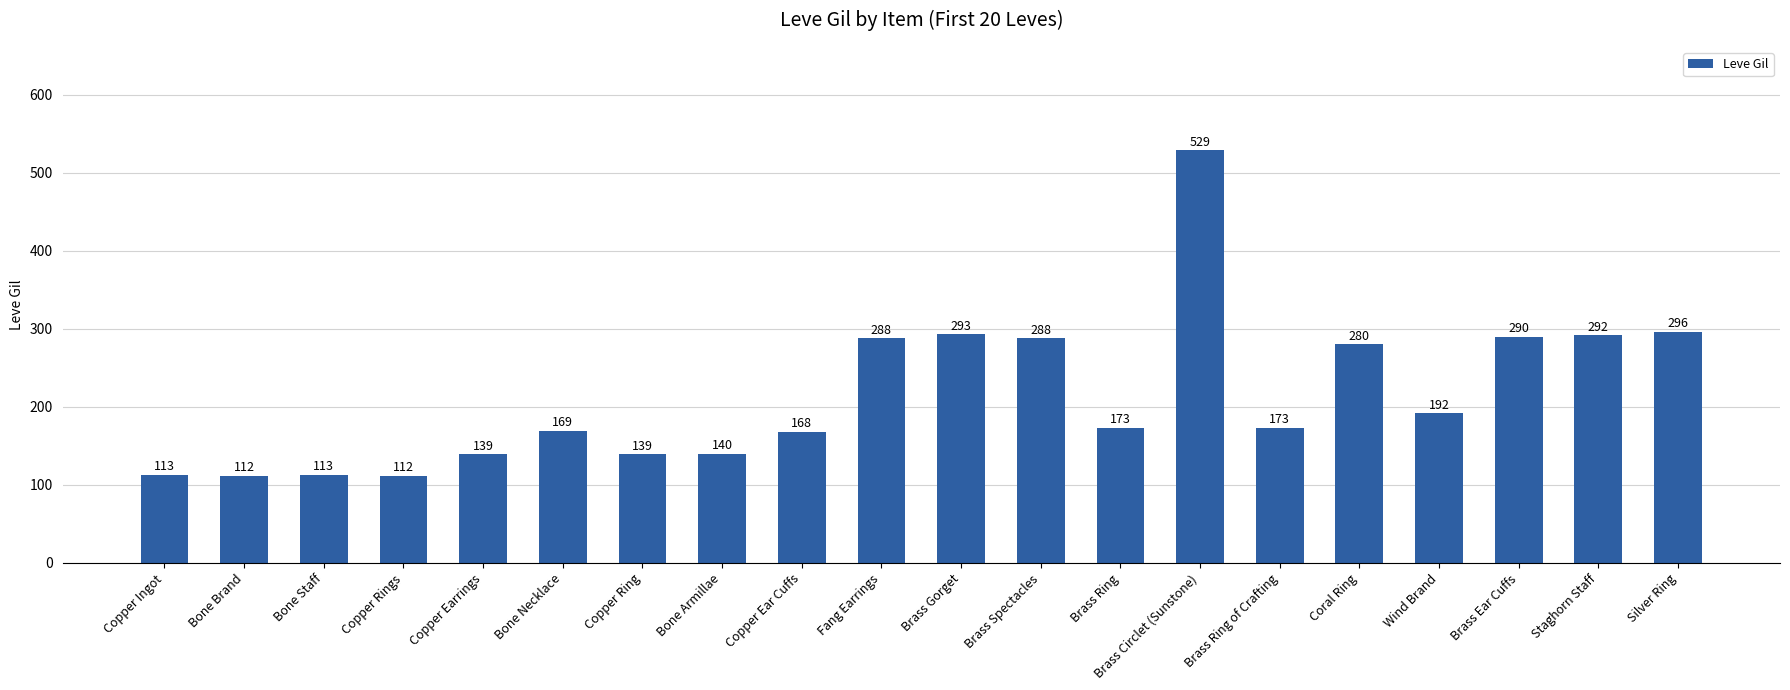

What is the difference between the maximum and minimum values?

417